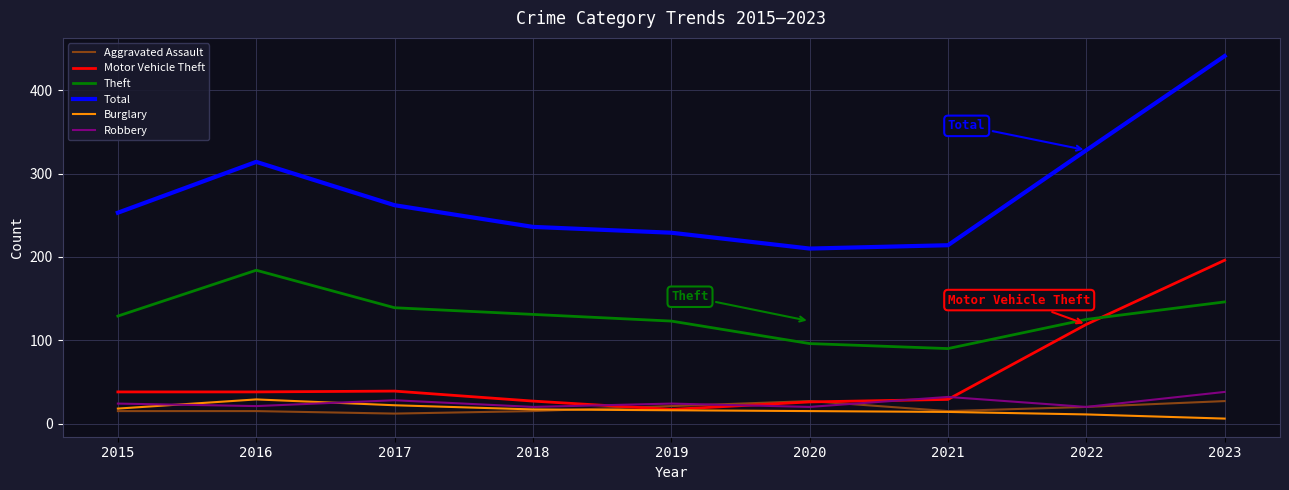

What value does the Aggravated Assault series have at 2020, to the nearest 5?

25